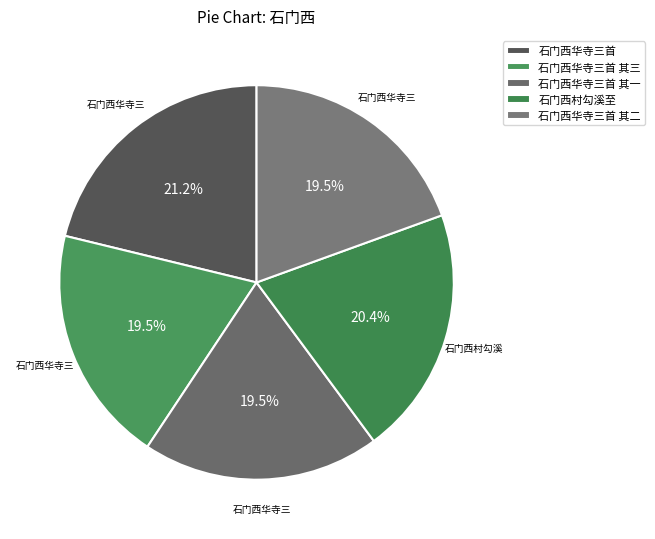

How many segments does this pie chart have?

5